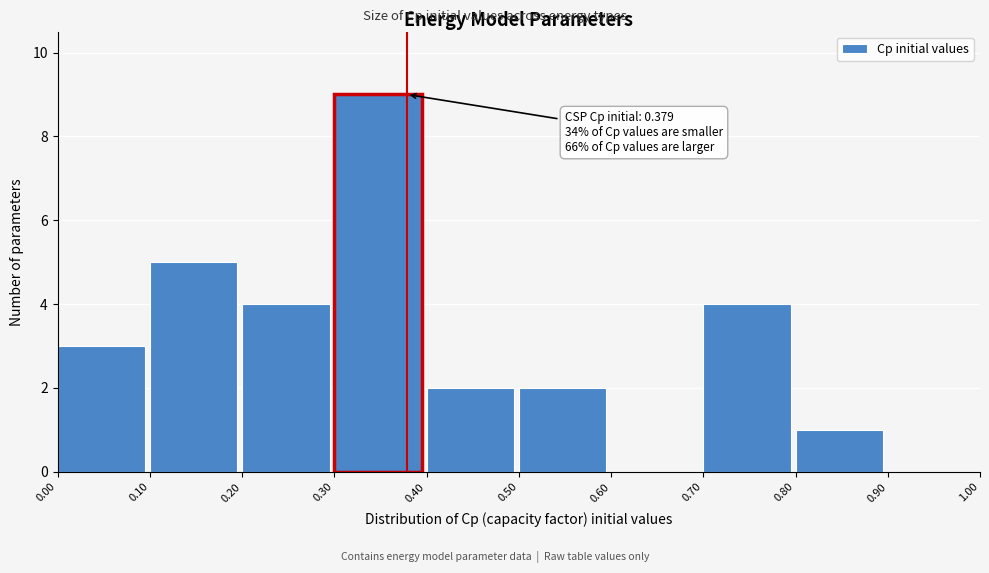

Over which range of the x-axis is the bar tallest?

0.30 to 0.40